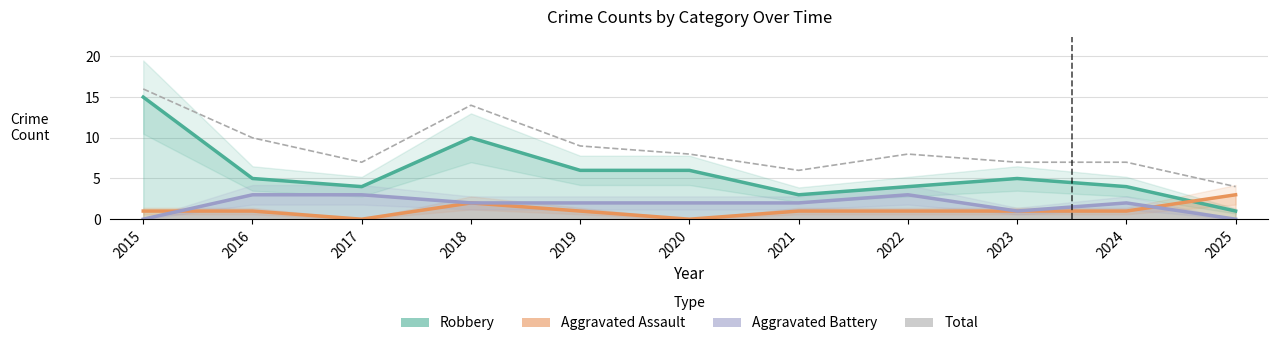

Is the value of Total at 2016 greater than the value of Aggravated Battery at 2023?

Yes